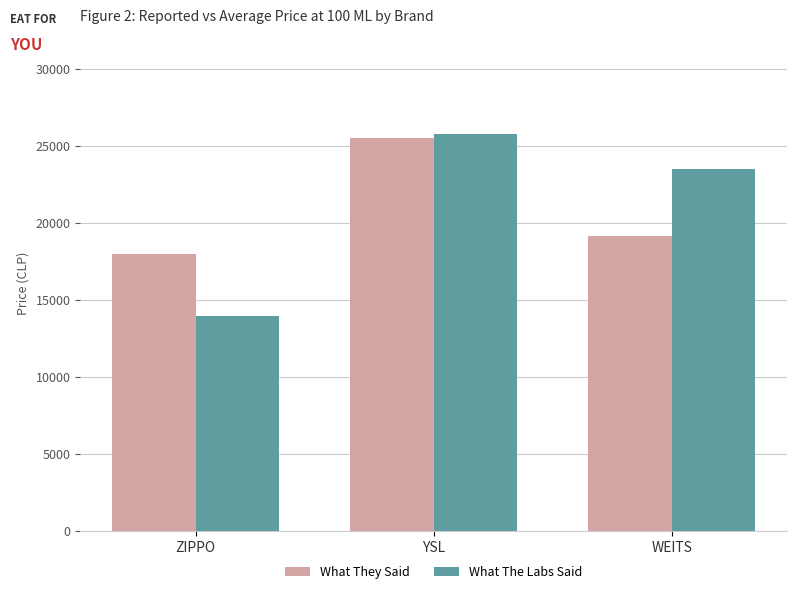

How many bars are there in each group?

2